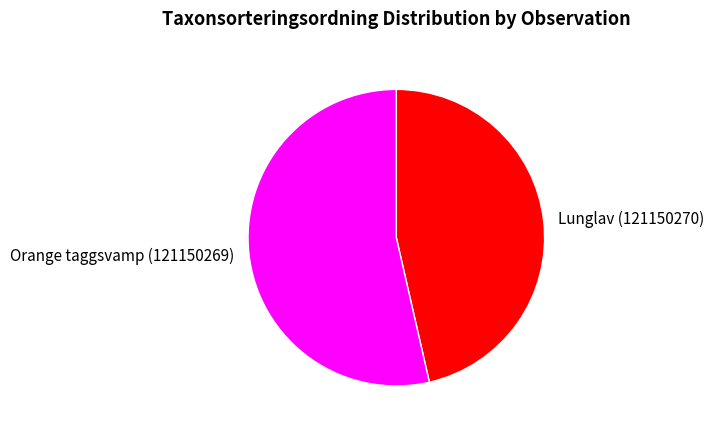

Combined, do Orange taggsvamp (121150269) and Lunglav (121150270) account for over 50%?

Yes